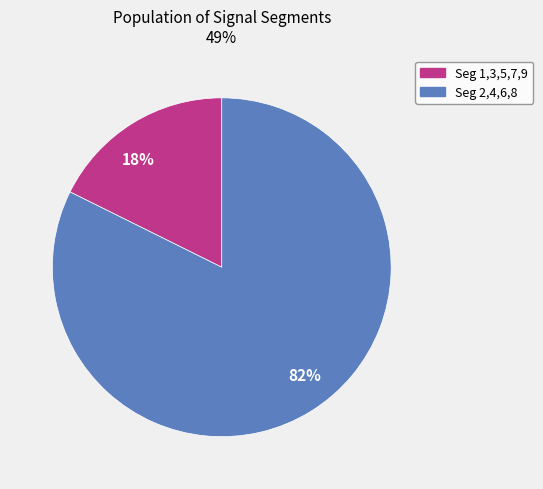

Between 82% and 18%, which is larger?

82%